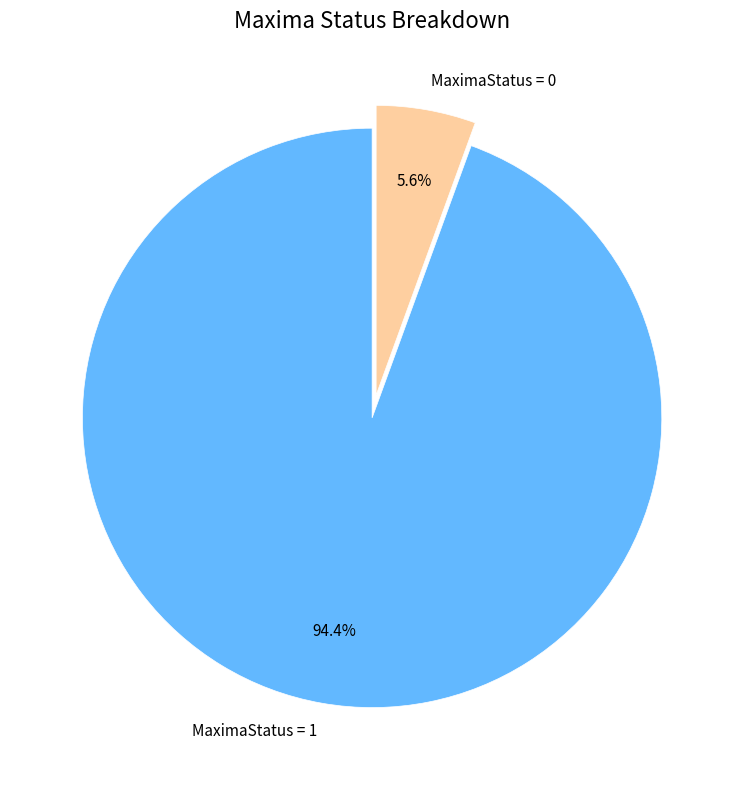

Which category accounts for the majority?

MaximaStatus = 1